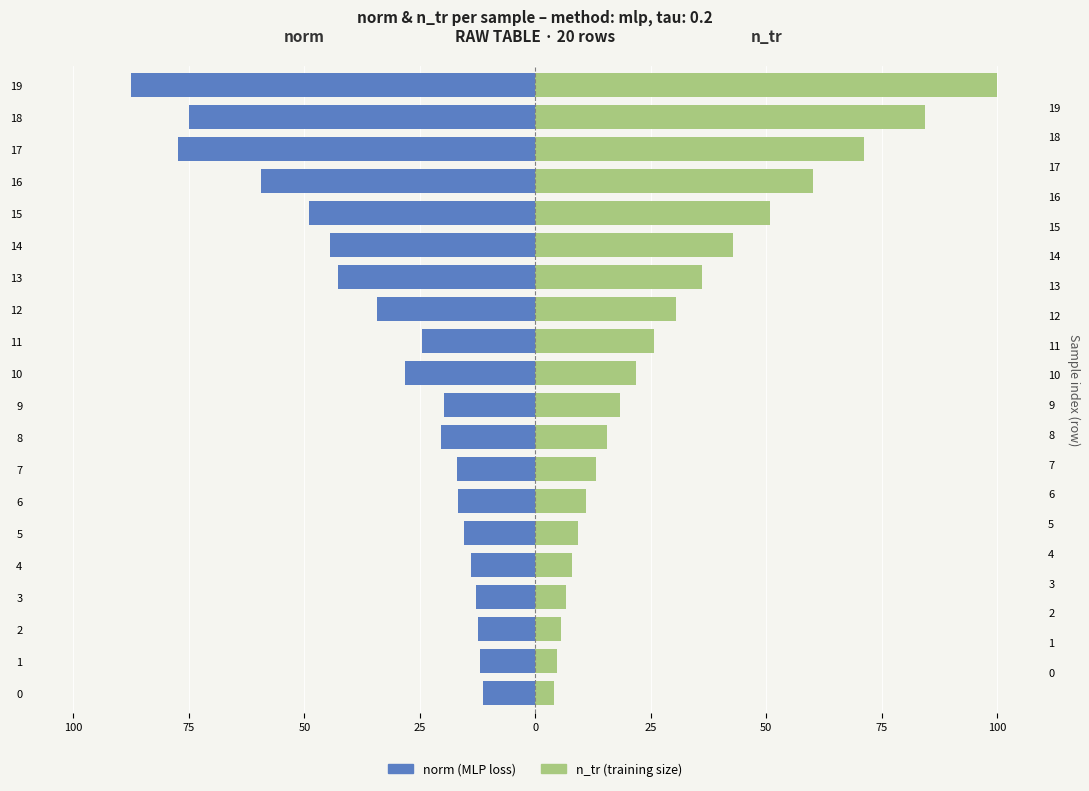

True or false: n_tr has a value of 7.4 at 10.

False